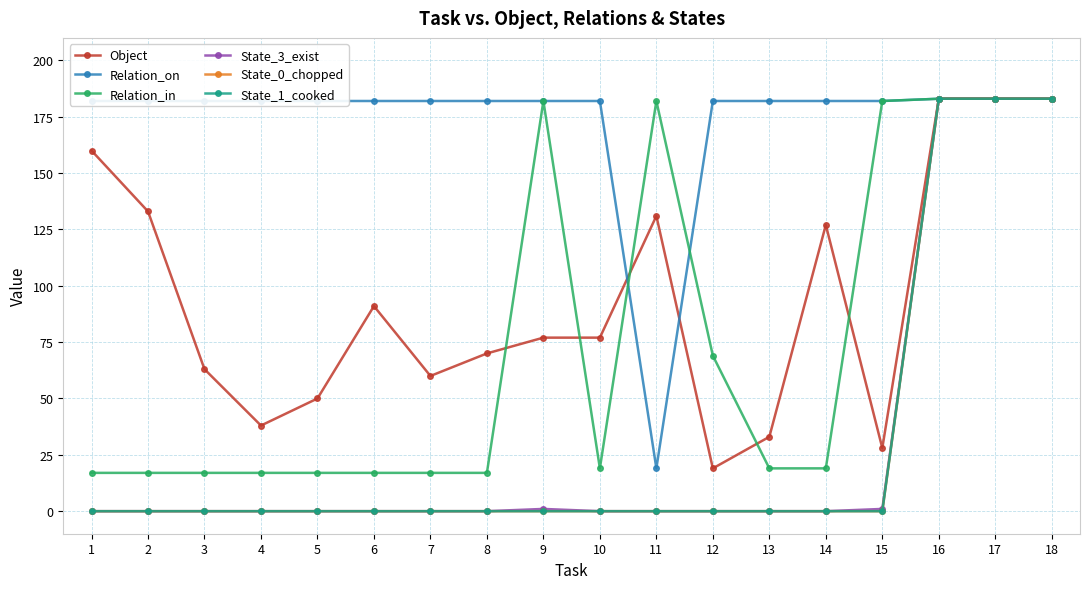

True or false: State_3_exist has more than 2 interior local peaks.

False